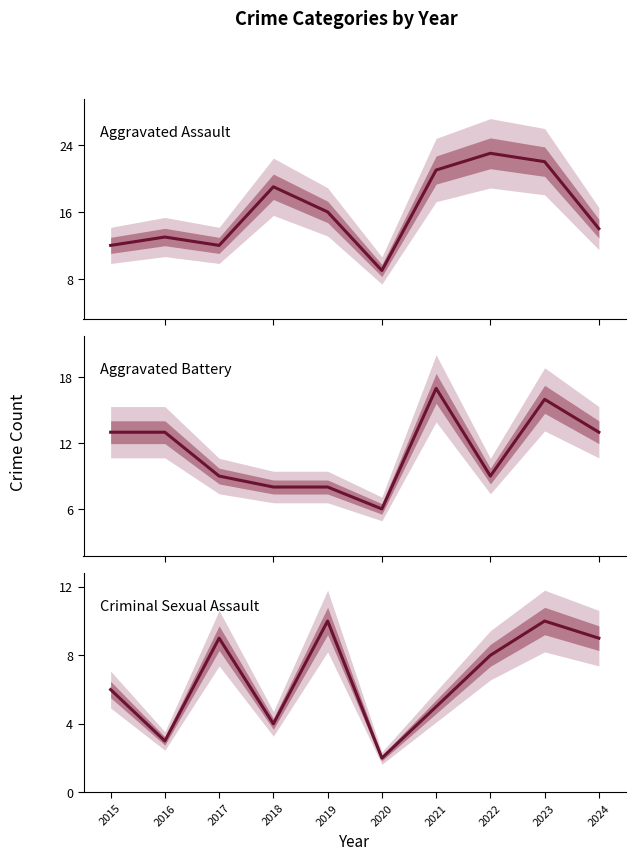

What is the sum of all Criminal Sexual Assault values?

66